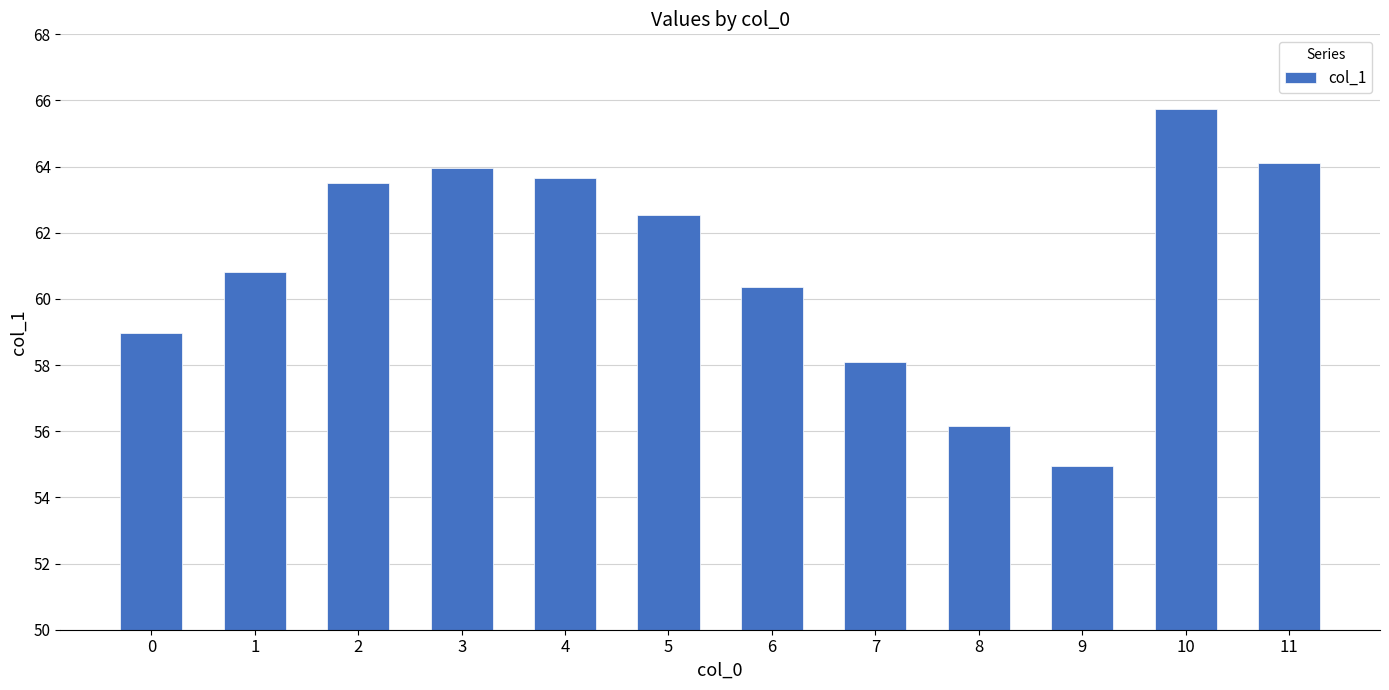

What is the sum of the values at 3 and 7?

122.0